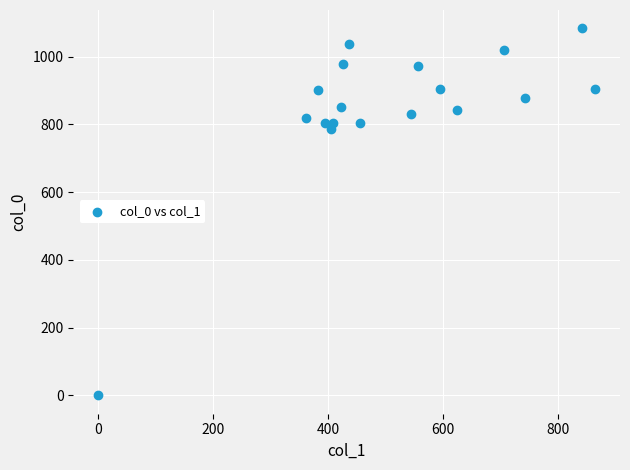

What is the range of X values (max minus min)?

864.0